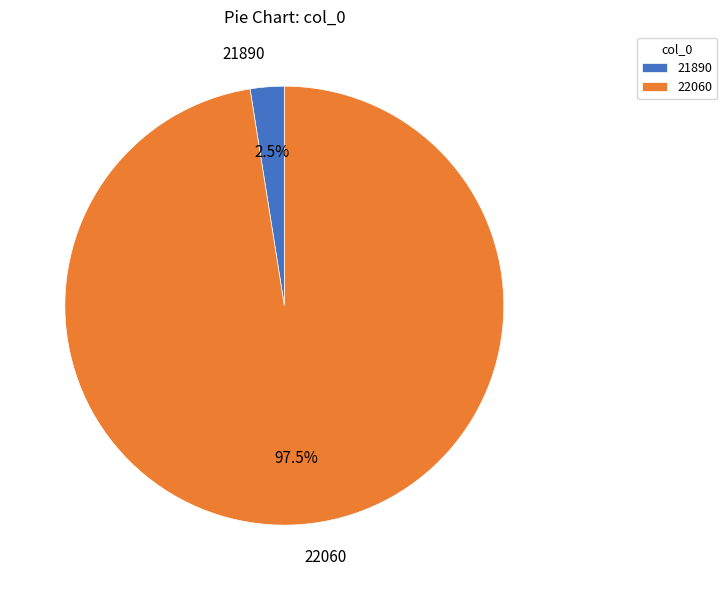

What percentage do 22060 and 21890 together represent?

100.0%